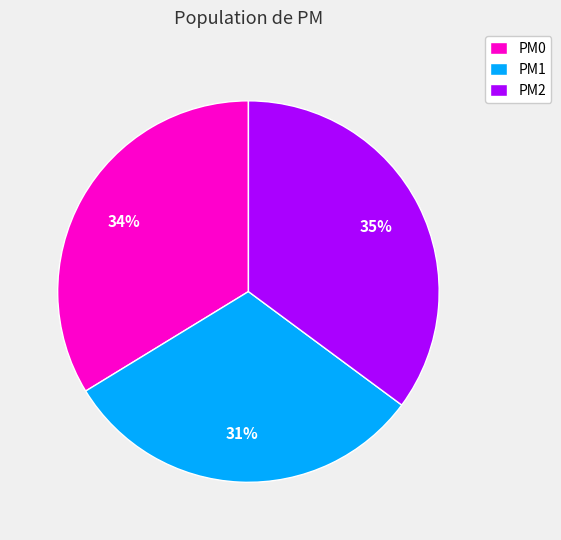

Is PM1 the majority of the pie?

No